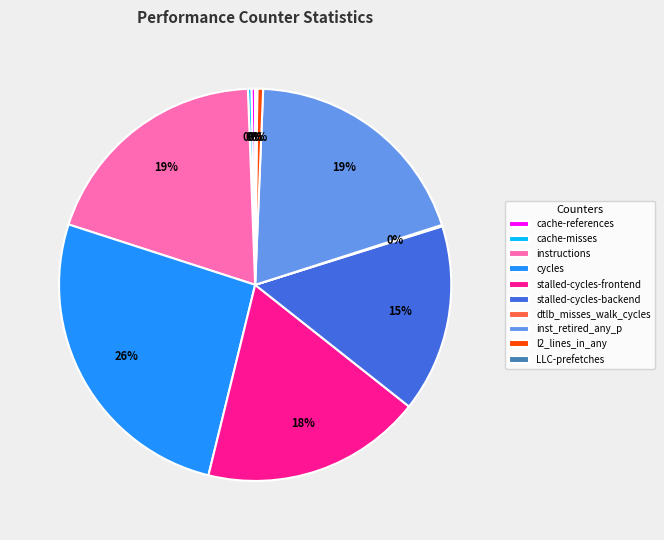

Is there any slice that represents more than half of the pie?

No